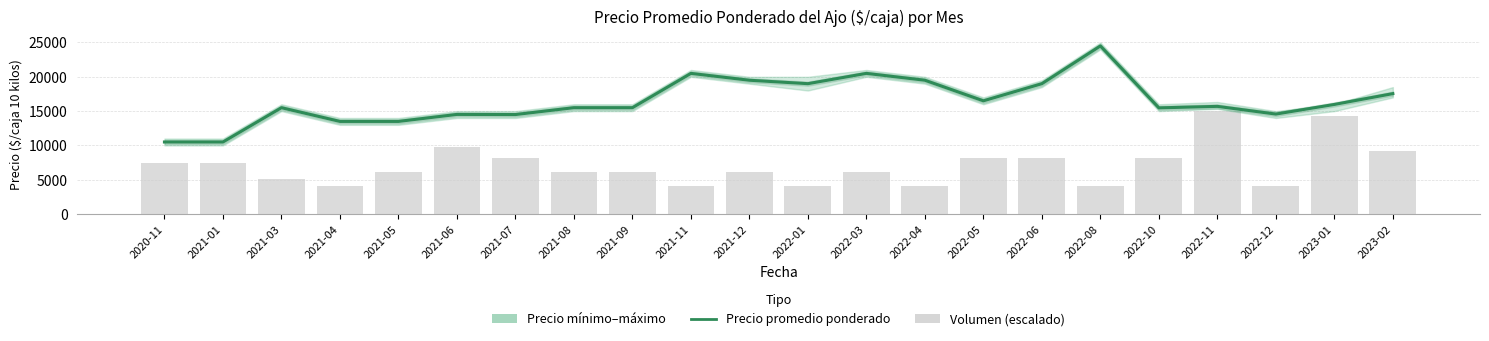

Which series changed the most between 2021-05 and 2022-10?

Volumen (escalado)